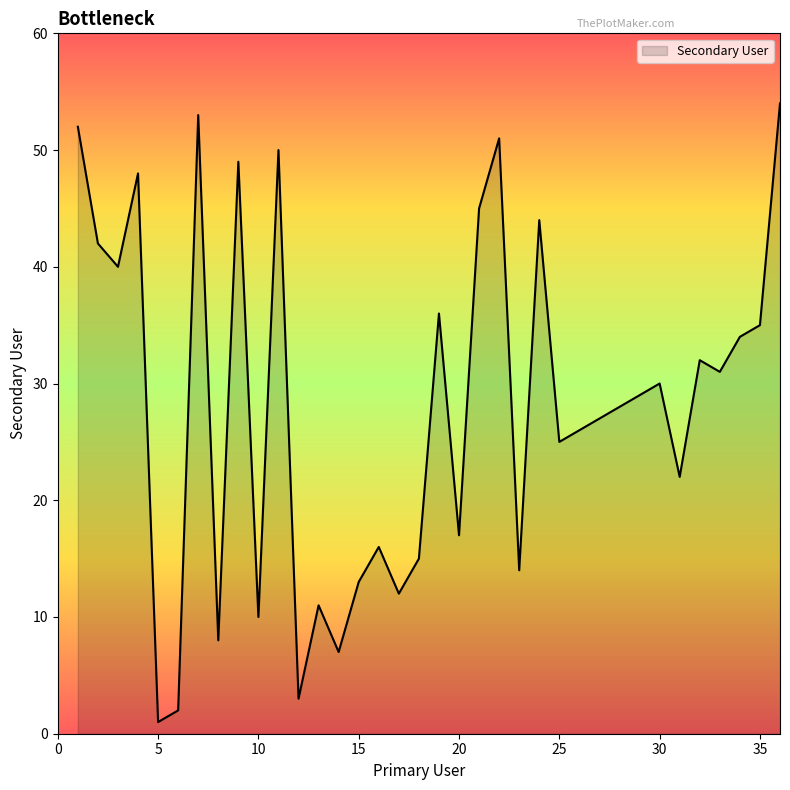

Reading left to right, transcribe all the data shown in this chart.

52	42	40	48	1	2	53	8	49	10	50	3	11	7	13	16	12	15	36	17	45	51	14	44	25	26	27	28	29	30	22	32	31	34	35	54